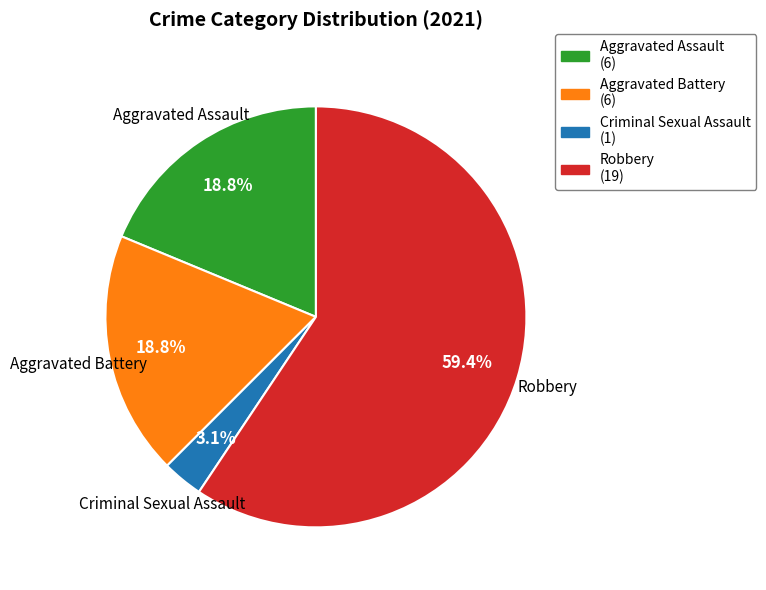

Approximately how many times larger is the value at Aggravated Assault compared to Aggravated Battery?

1.0